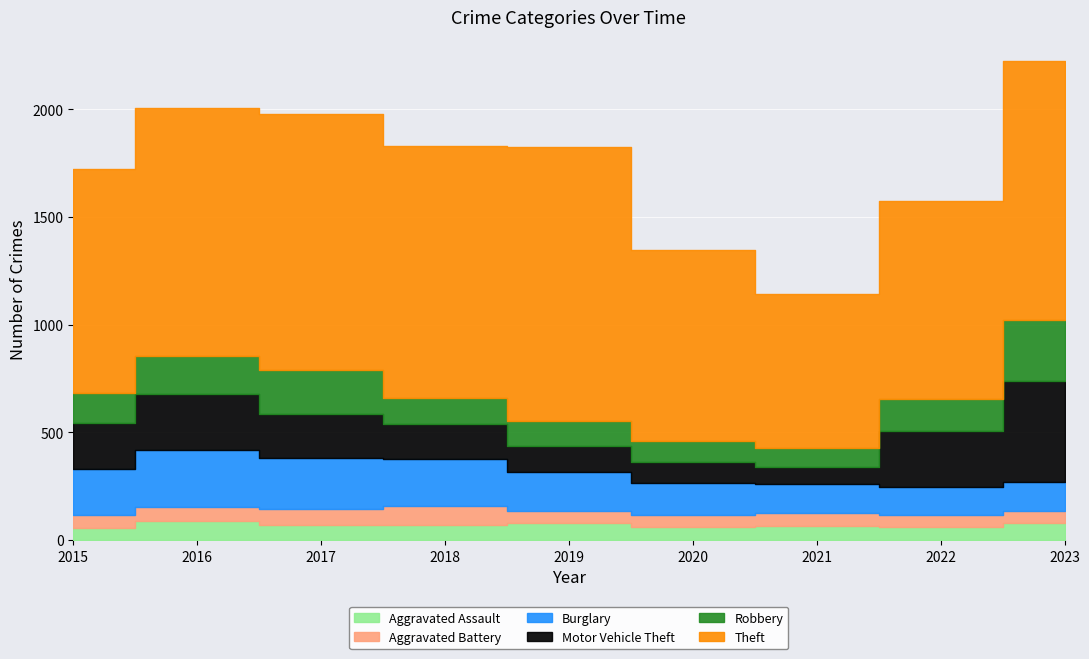

How many values in the Theft series are below 1151?

4